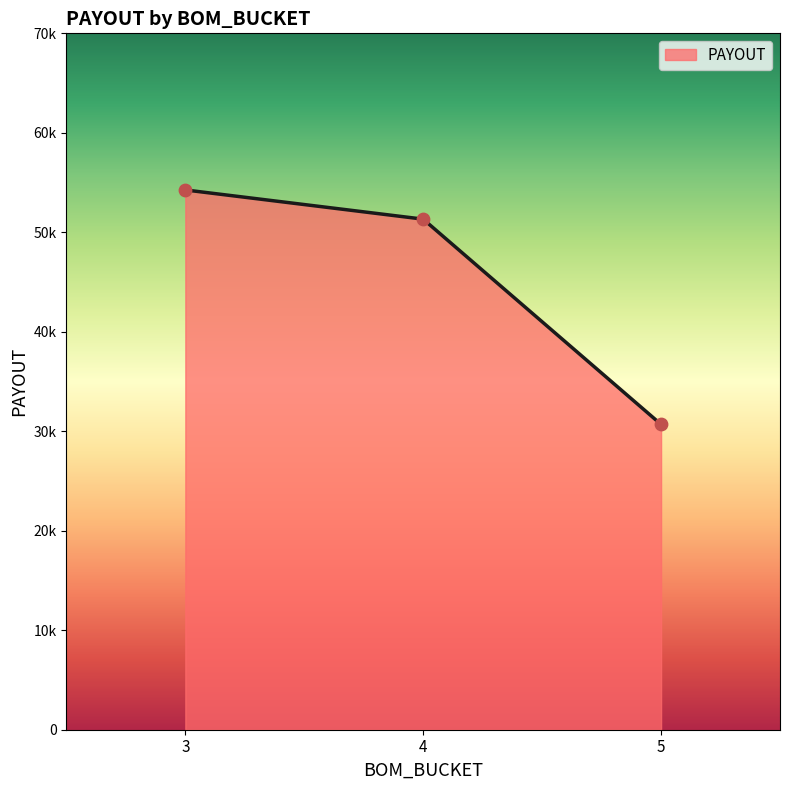

Between 5 and 4, which is larger?

4